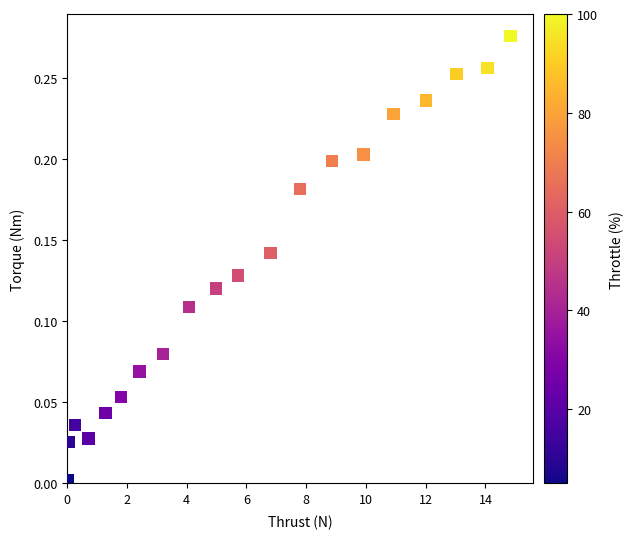

What is the range of X values (max minus min)?

14.8